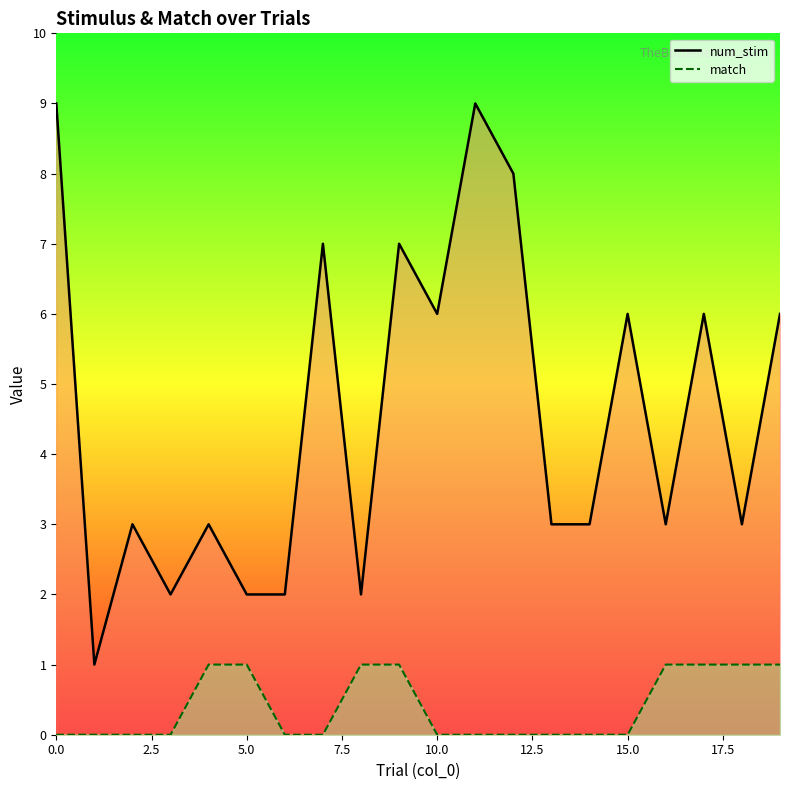

True or false: num_stim and match intersect in this chart.

False